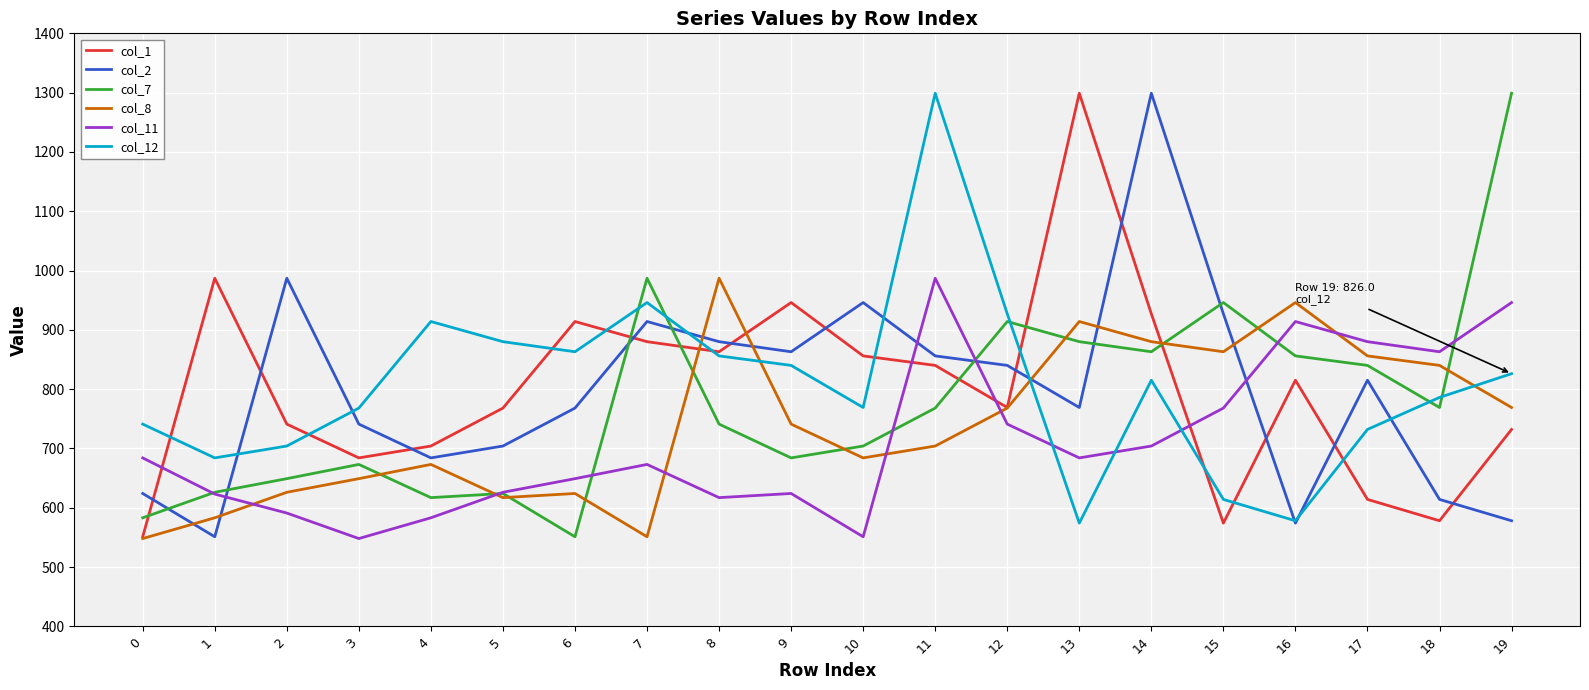

Is this an area chart (filled region under the line)?

No